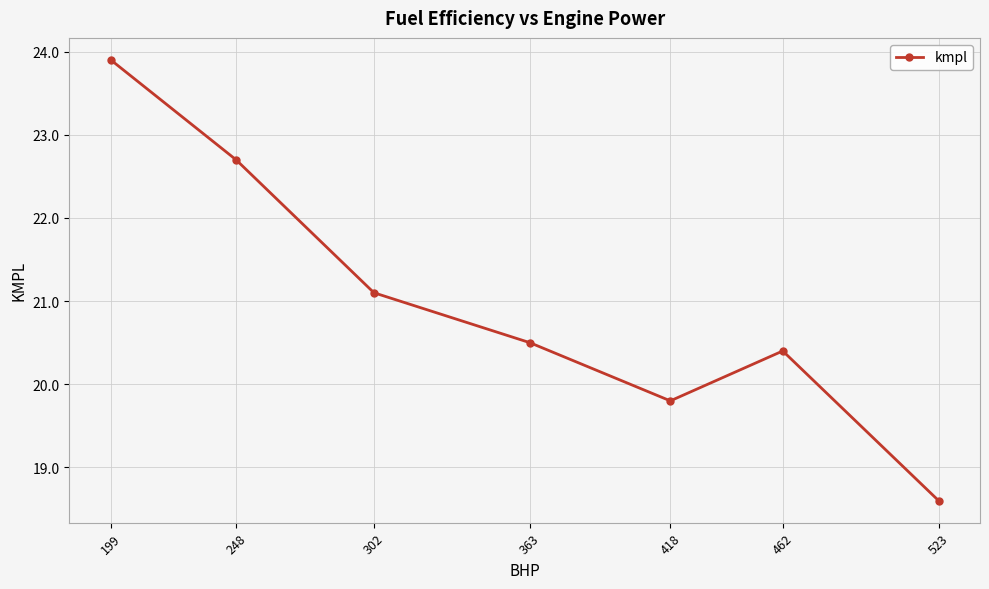

Reading left to right, extract all data points from this chart.

23.9	22.7	21.1	20.5	19.8	20.4	18.6